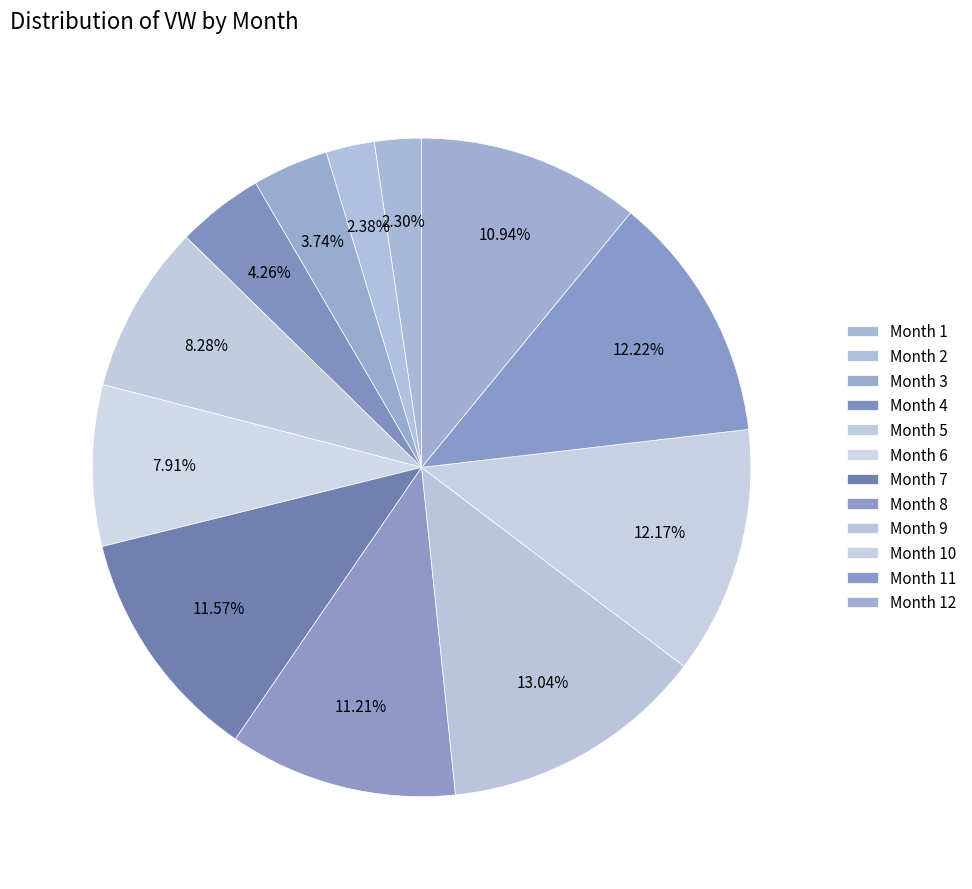

What is the smallest slice in the pie chart?

1